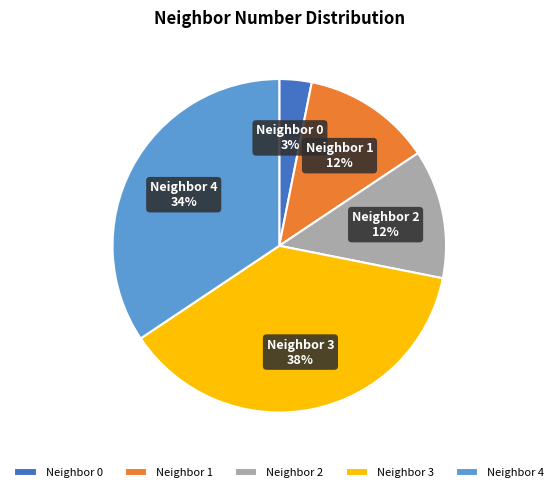

To the nearest percent, what portion does Neighbor 0 represent?

3%